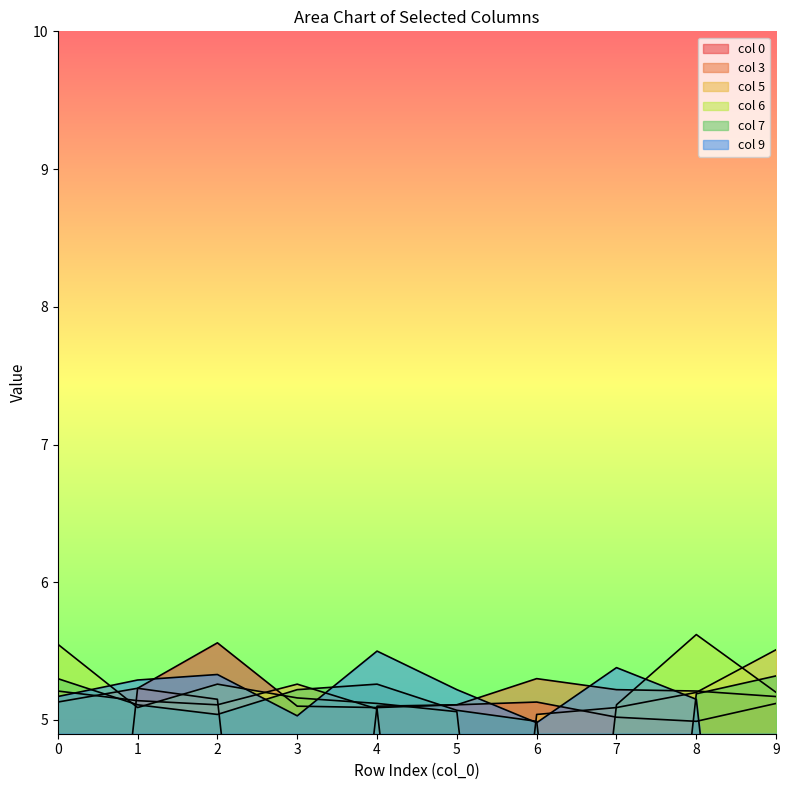

True or false: 9 and 7 cross at least once.

True